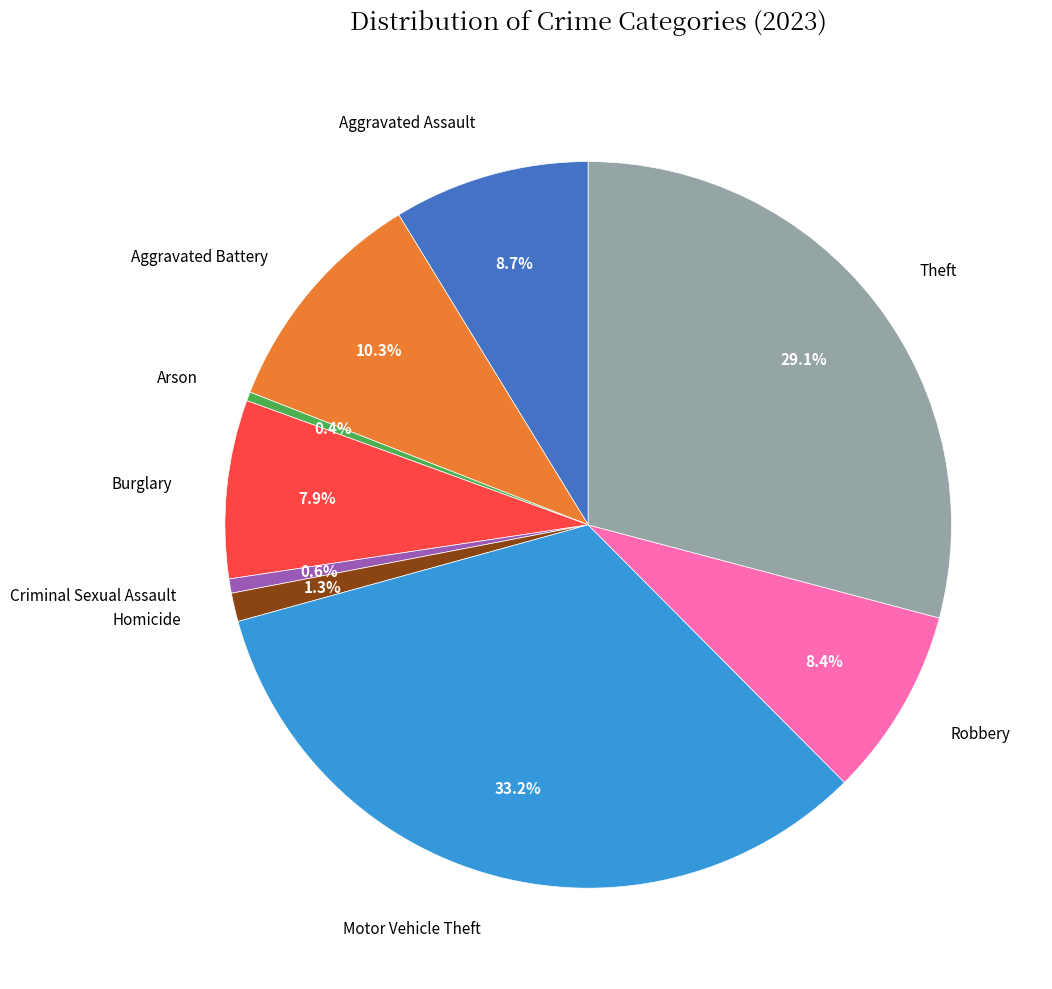

Does any single category account for the majority?

No